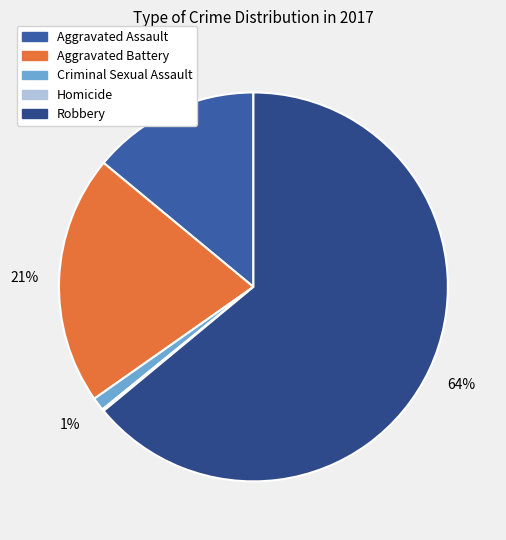

Is it true that Homicide is 0% of the pie?

True